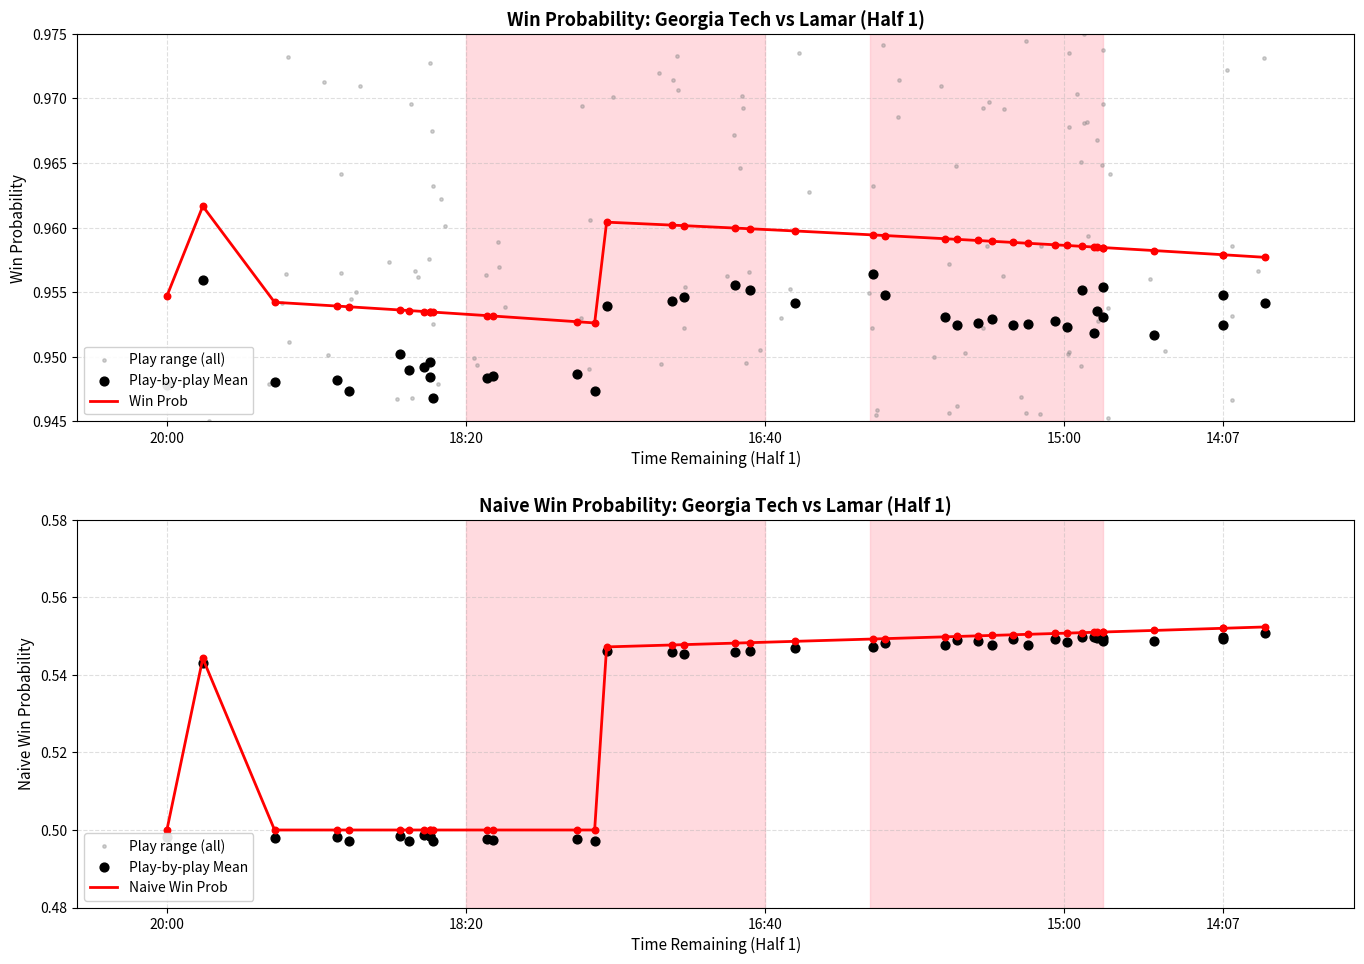

Which series has the largest total across all categories?

win_prob